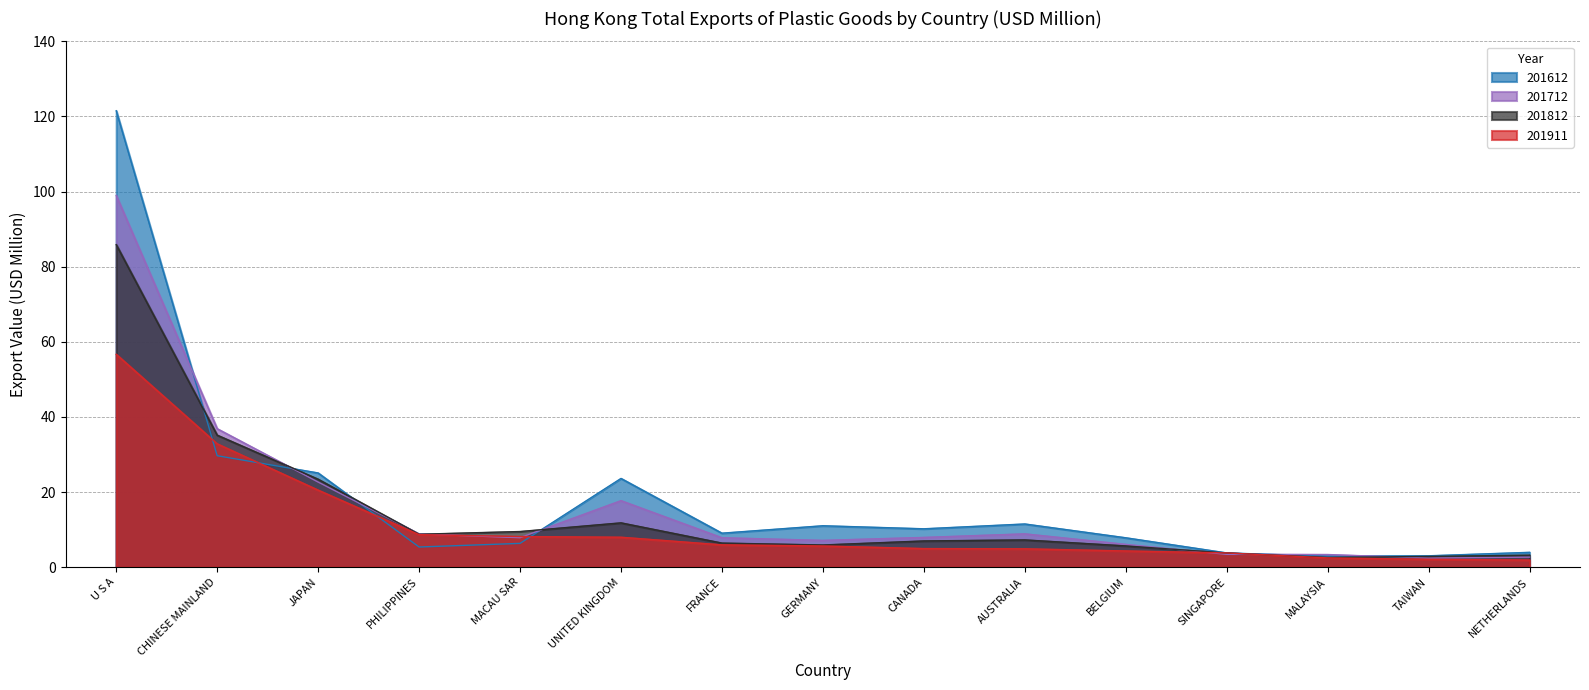

Is it true that 201812 equals 3.8 at SINGAPORE?

True